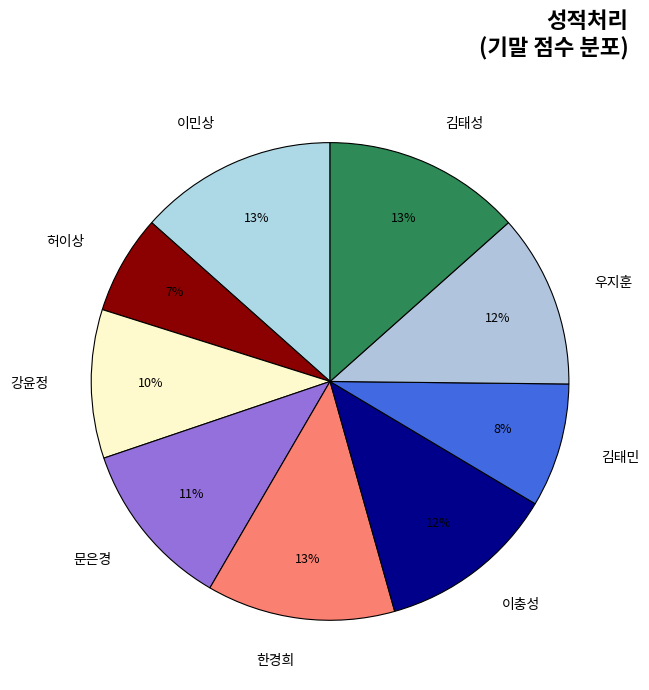

What is the smallest slice in the pie chart?

허이상